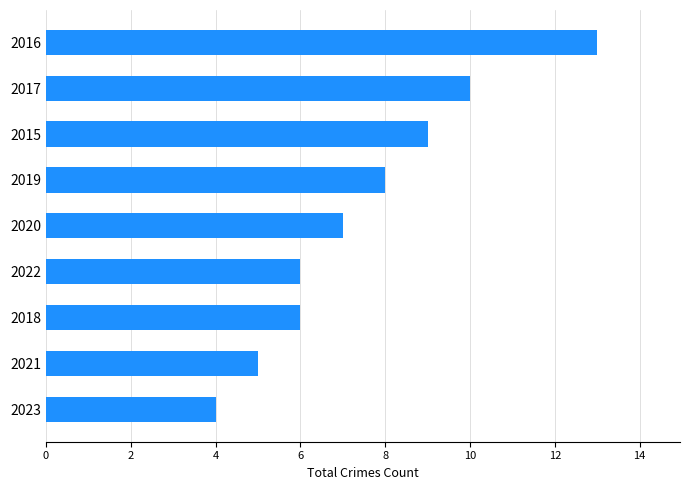

What is the difference between the maximum and second lowest values?

8